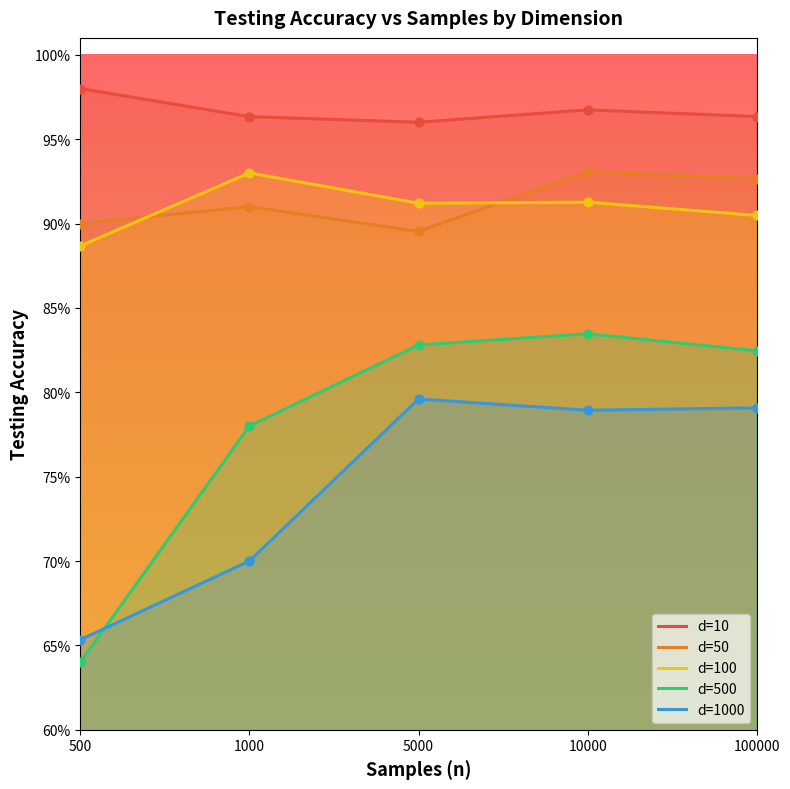

Is the value of d=10 at 5000 greater than the value of d=100 at 1000?

Yes